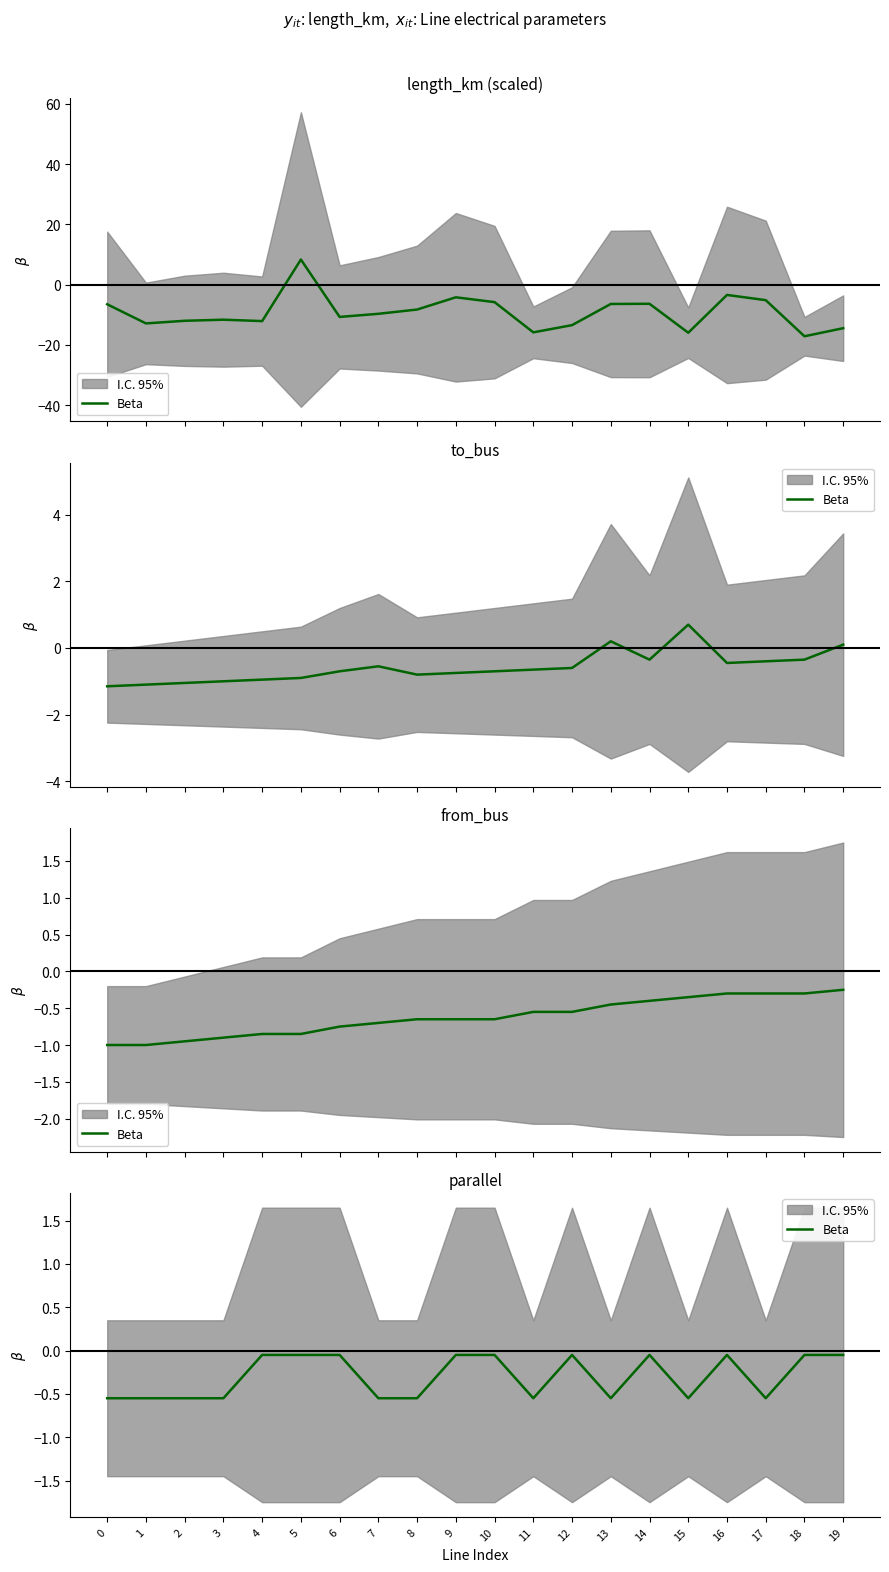

Is it true that the value at 2 is -0.6?

True